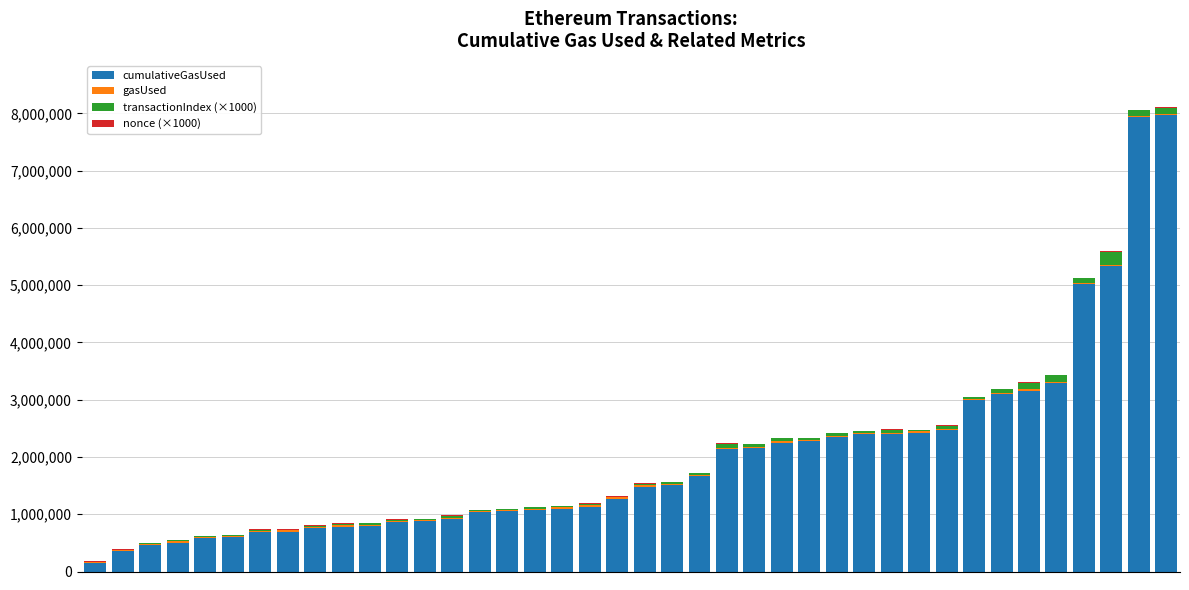

What is the highest value of the cumulativeGasUsed series?

7972489